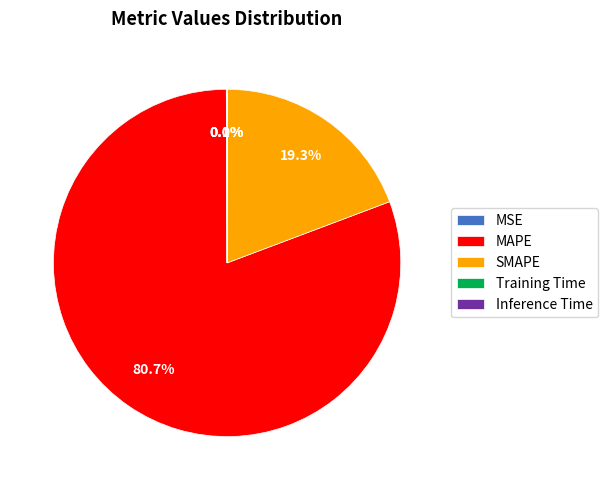

How much of the chart is everything except SMAPE?

80.7%